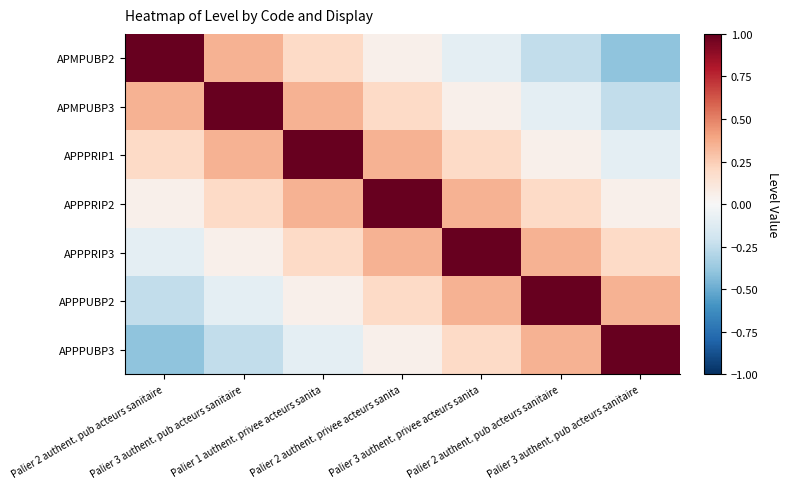

What is the maximum value shown in the chart?

1.0